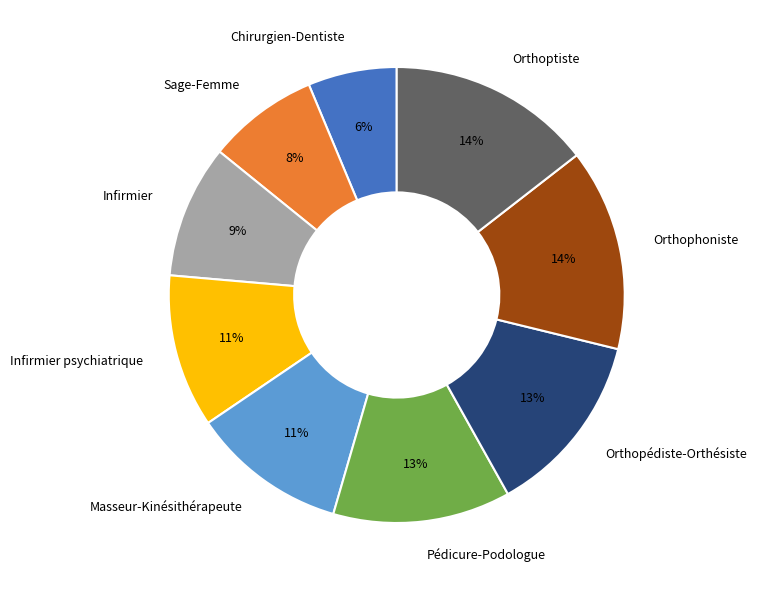

Combined, do Sage-Femme and Orthopédiste-Orthésiste account for over 50%?

No